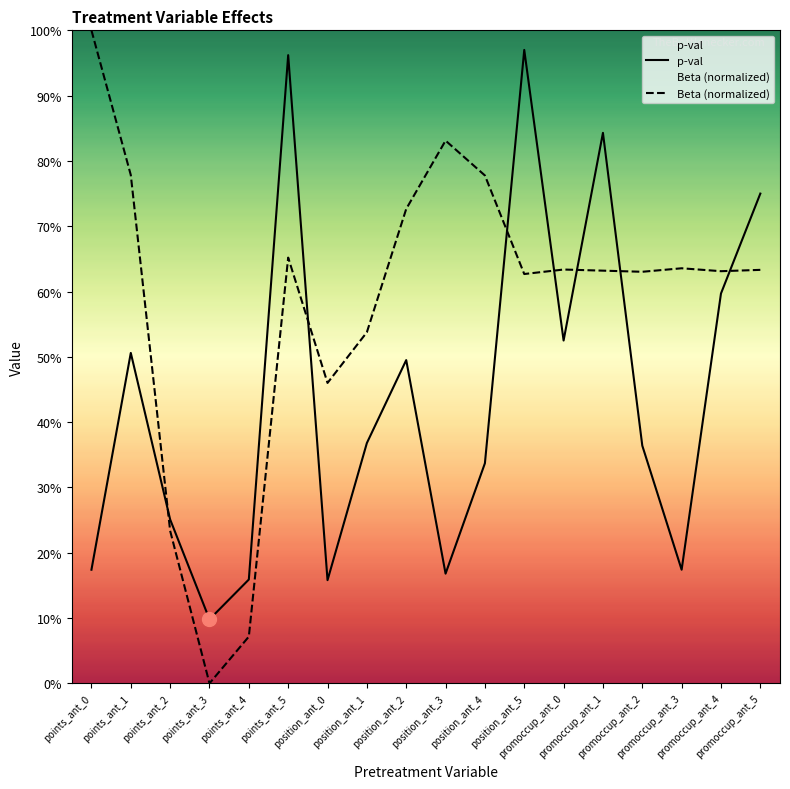

What is the difference between the p-val values at promoccup_ant_0 and promoccup_ant_1?

0.3